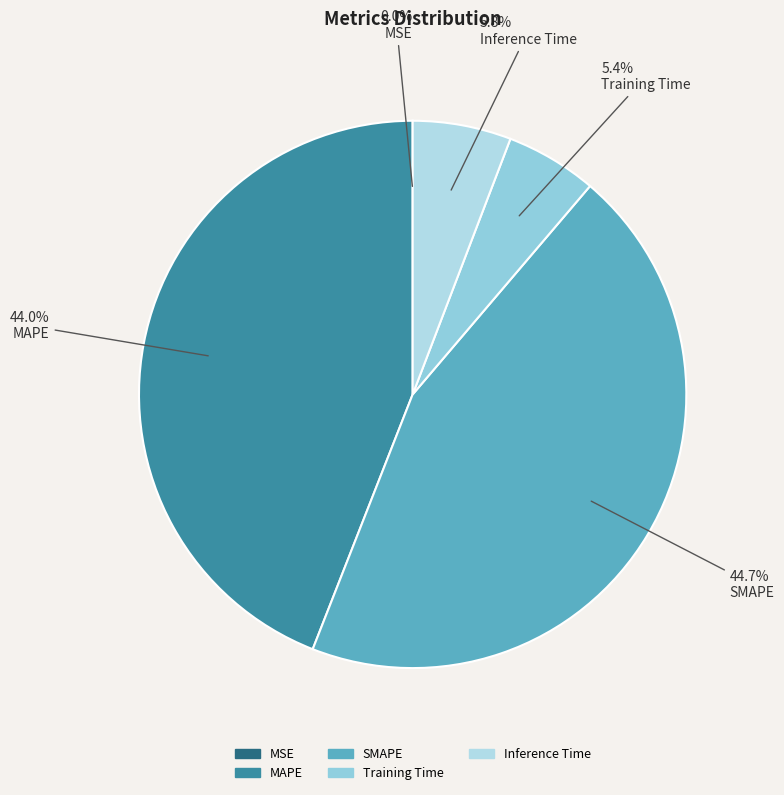

What percentage is NOT represented by Training Time?

94.6%